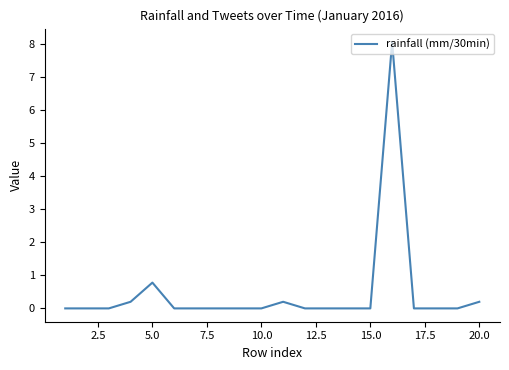

What is the greatest value displayed?

8.1